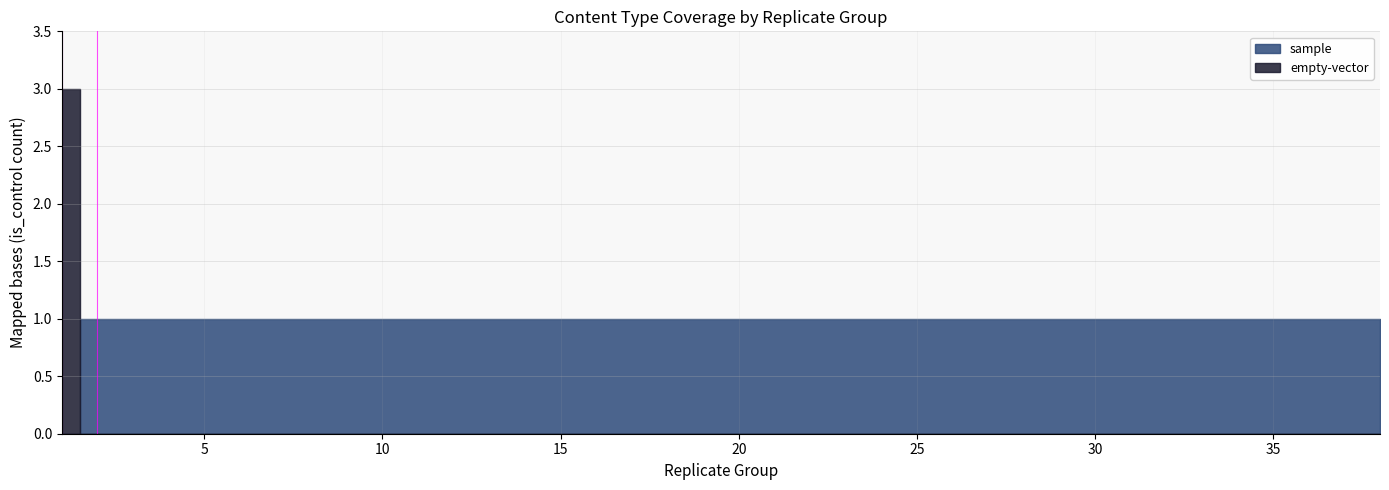

Reading left to right, transcribe all the data shown in this chart.

sample: 1=0	1=0	1=0	2=1	3=1	4=1	5=1	6=1	7=1	8=1	9=1	10=1	11=1	12=1	13=1	14=1	15=1	16=1	17=1	18=1	19=1	20=1	21=1	22=1	23=1	24=1	25=1	26=1	27=1	28=1	29=1	30=1	31=1	32=1	33=1	34=1	35=1	36=1
empty-vector: 1=1	1=1	1=1	2=0	3=0	4=0	5=0	6=0	7=0	8=0	9=0	10=0	11=0	12=0	13=0	14=0	15=0	16=0	17=0	18=0	19=0	20=0	21=0	22=0	23=0	24=0	25=0	26=0	27=0	28=0	29=0	30=0	31=0	32=0	33=0	34=0	35=0	36=0